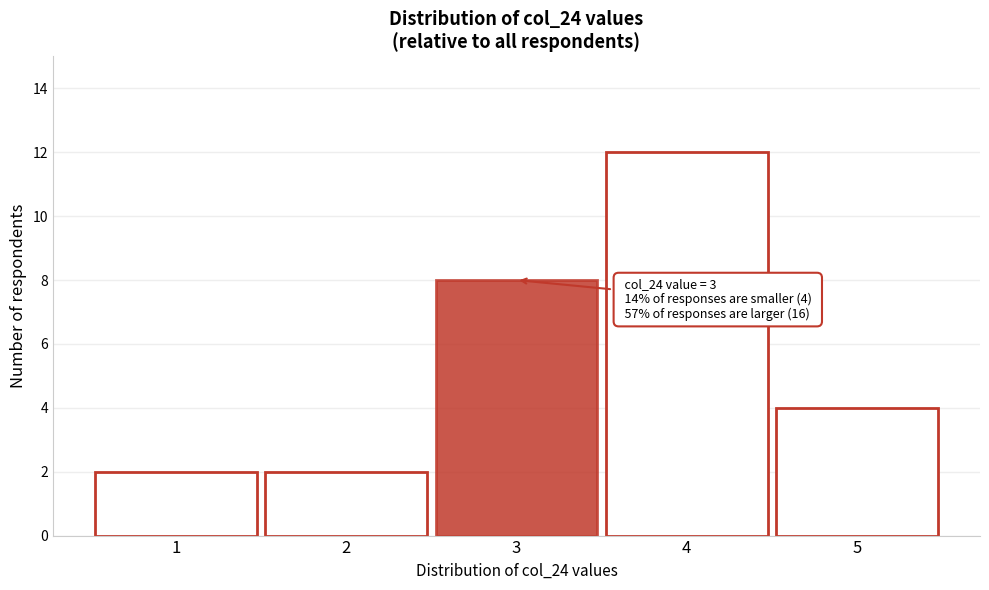

Which range on the x-axis has the tallest bar?

3.5 to 4.5